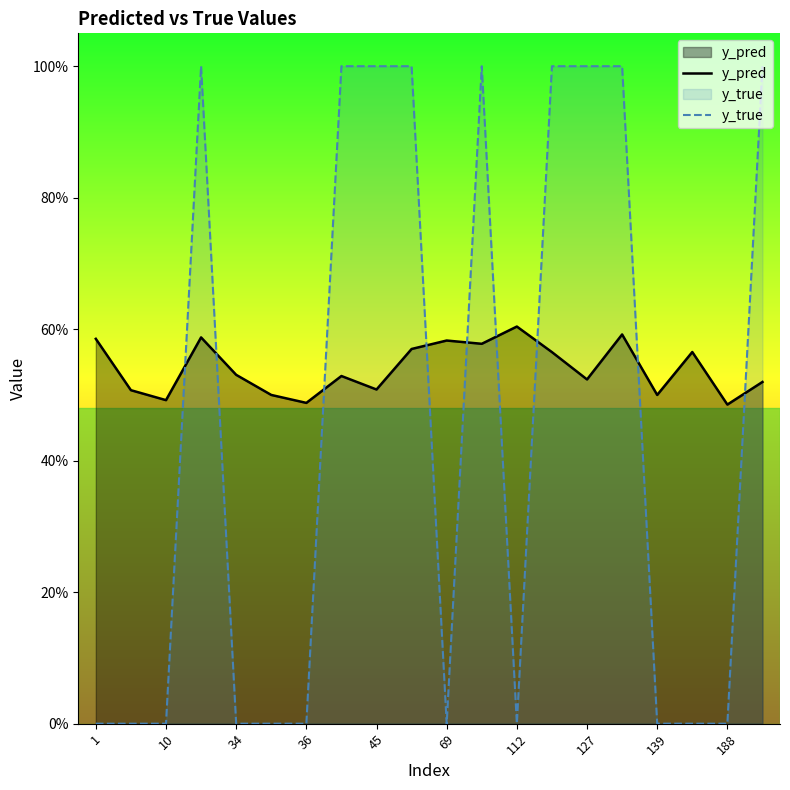

What is the value of the y_pred point at the 8th from the left?

0.5